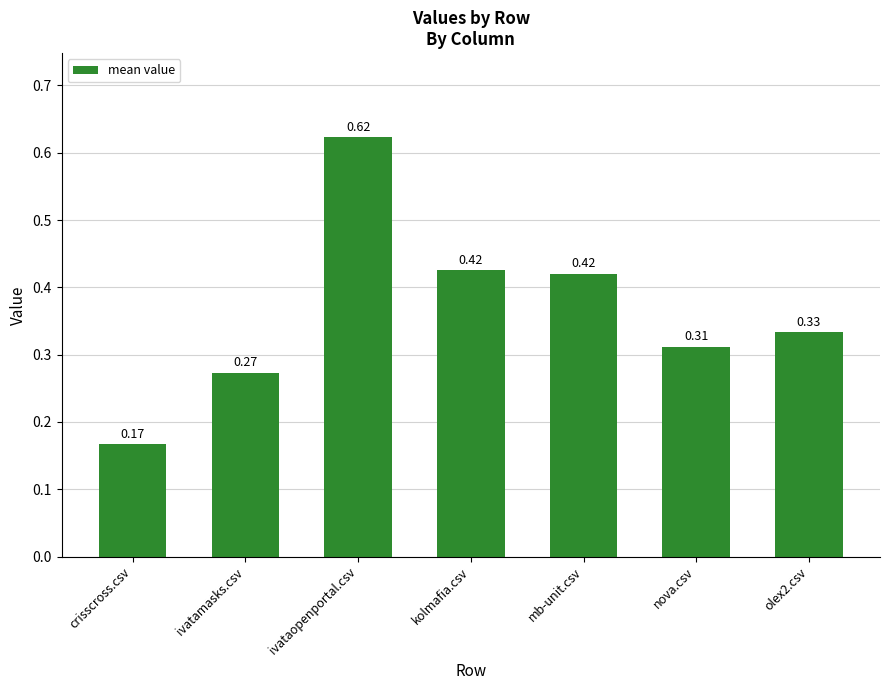

How many bars are there in total?

7